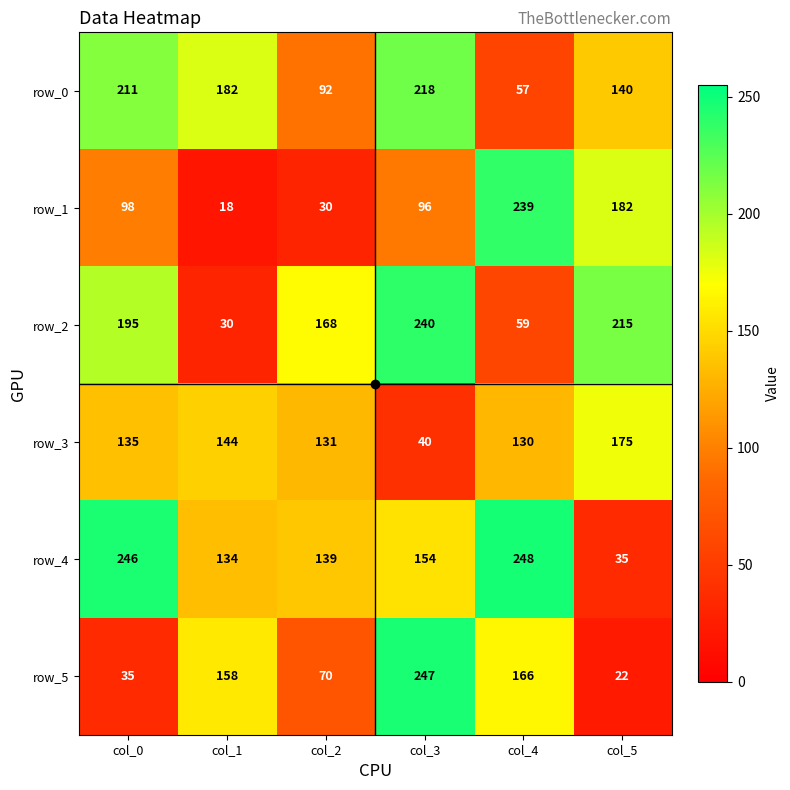

What is the minimum value shown in the chart?

18